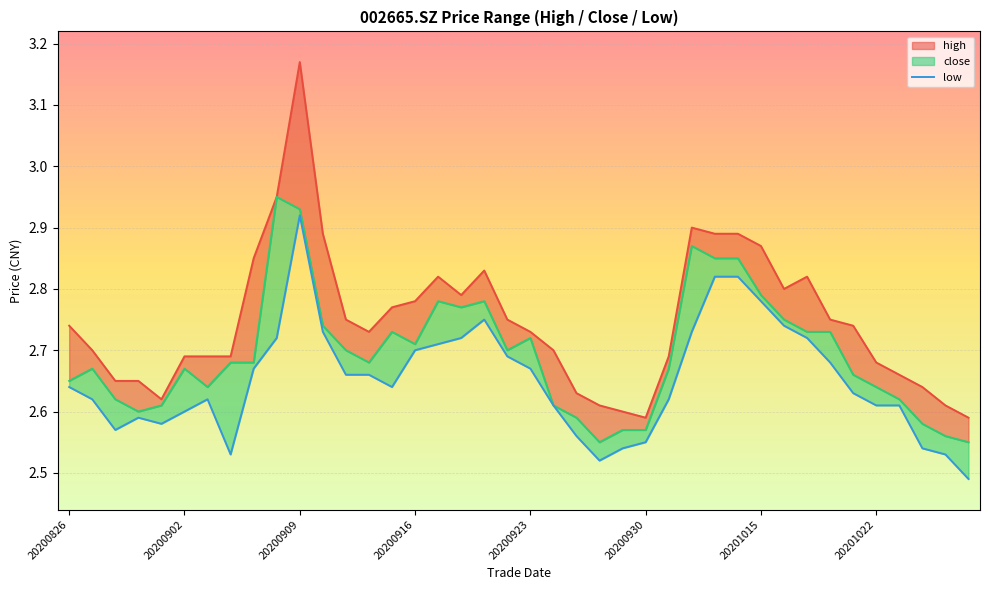

Where is the data nearest to the value 2?

39